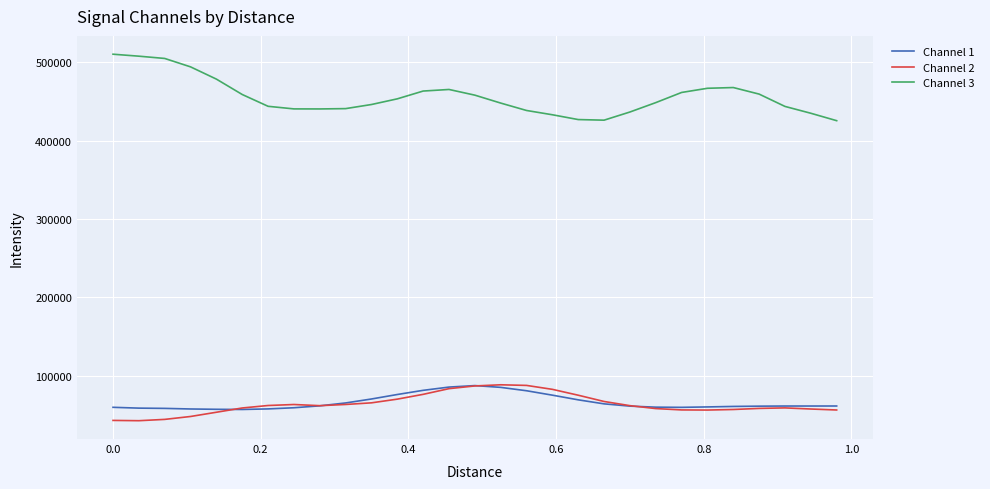

In Channel 3, how many points are higher than both neighbors (excluding endpoints)?

2